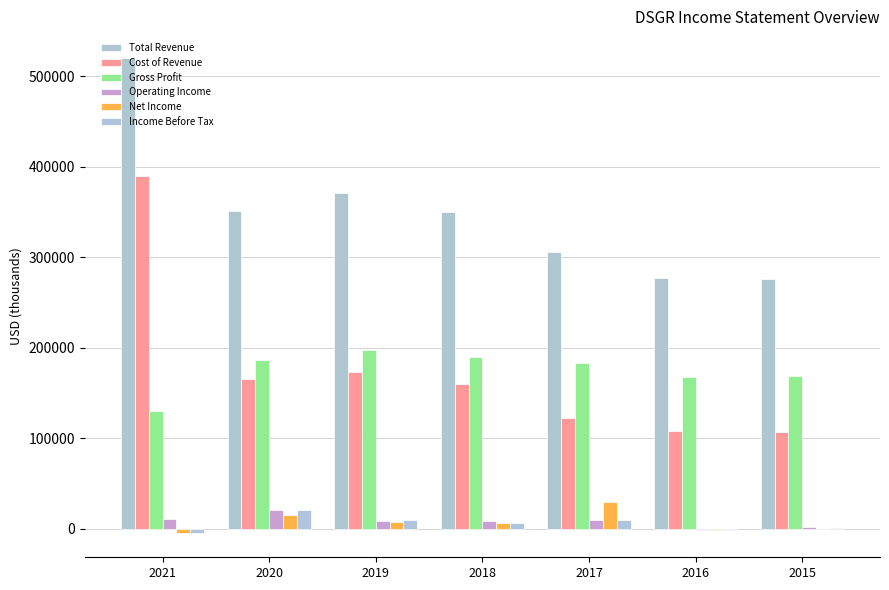

At how many categories does at least one series exceed 373464?

1